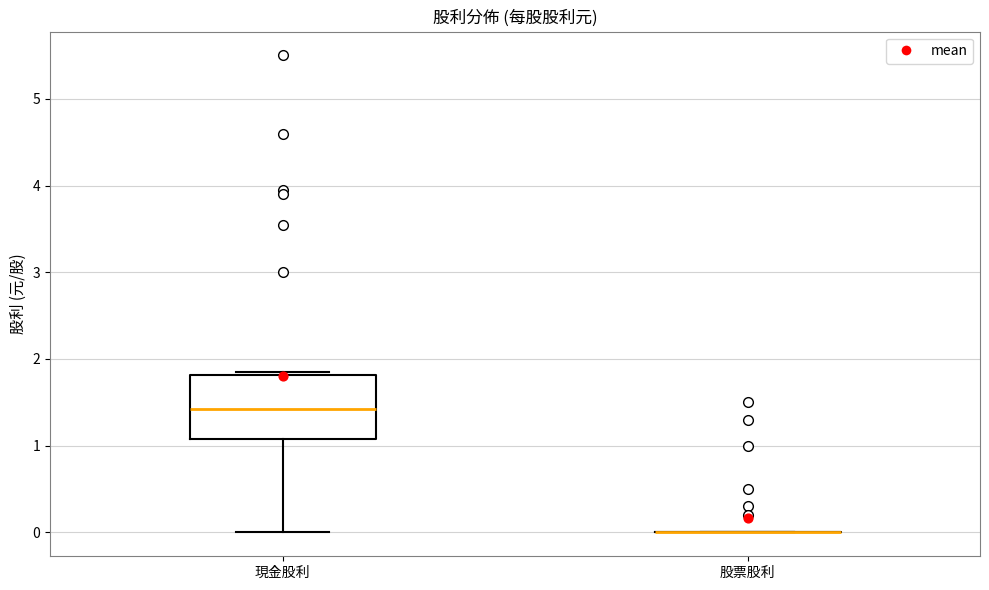

Reading left to right, transcribe this box plot: for each box, give where its median line is, the range the box spans, and where its two whiskers end, as read against the y-axis. The values are not printed on the chart, so give them approximately, as read against the axis.

現金股利: median 1.4, box 1.1 to 1.8, whiskers 0.0 to 1.9
股票股利: box collapsed to a line at 0.0, whiskers 0.0 to 0.0